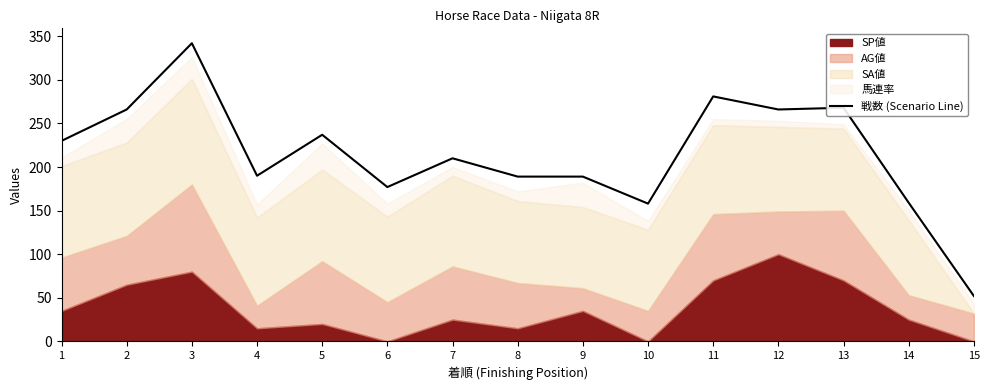

How many interior local valleys (lower than both neighbors) does the data have?

4